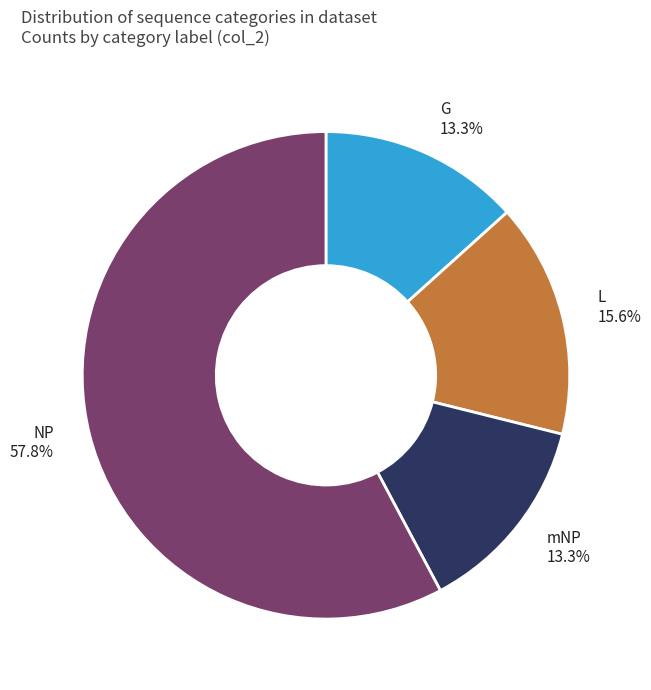

Does mNP represent more than half of the total?

No